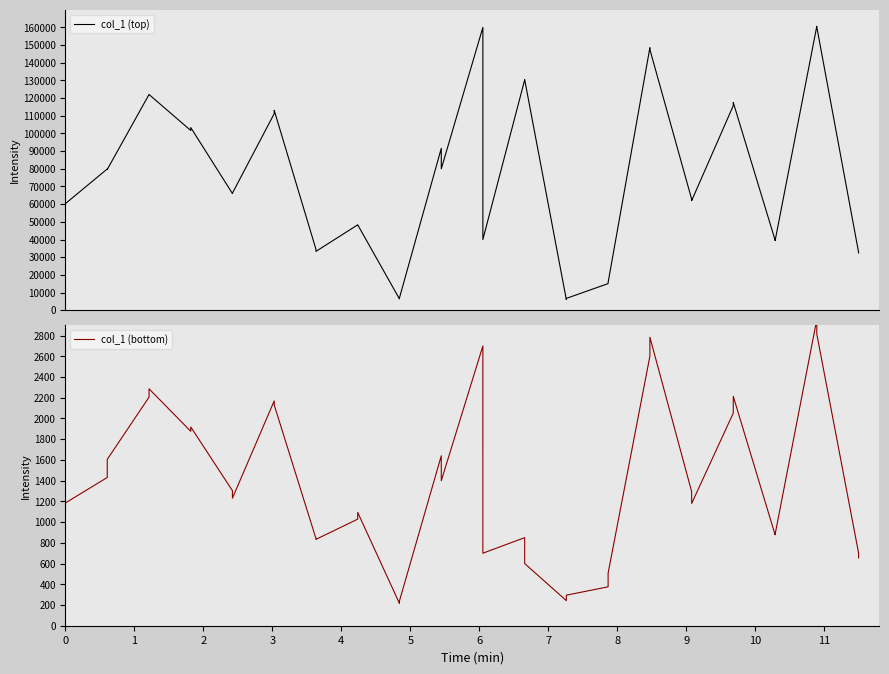

True or false: col_1 (top) has more than 2 interior local peaks.

True